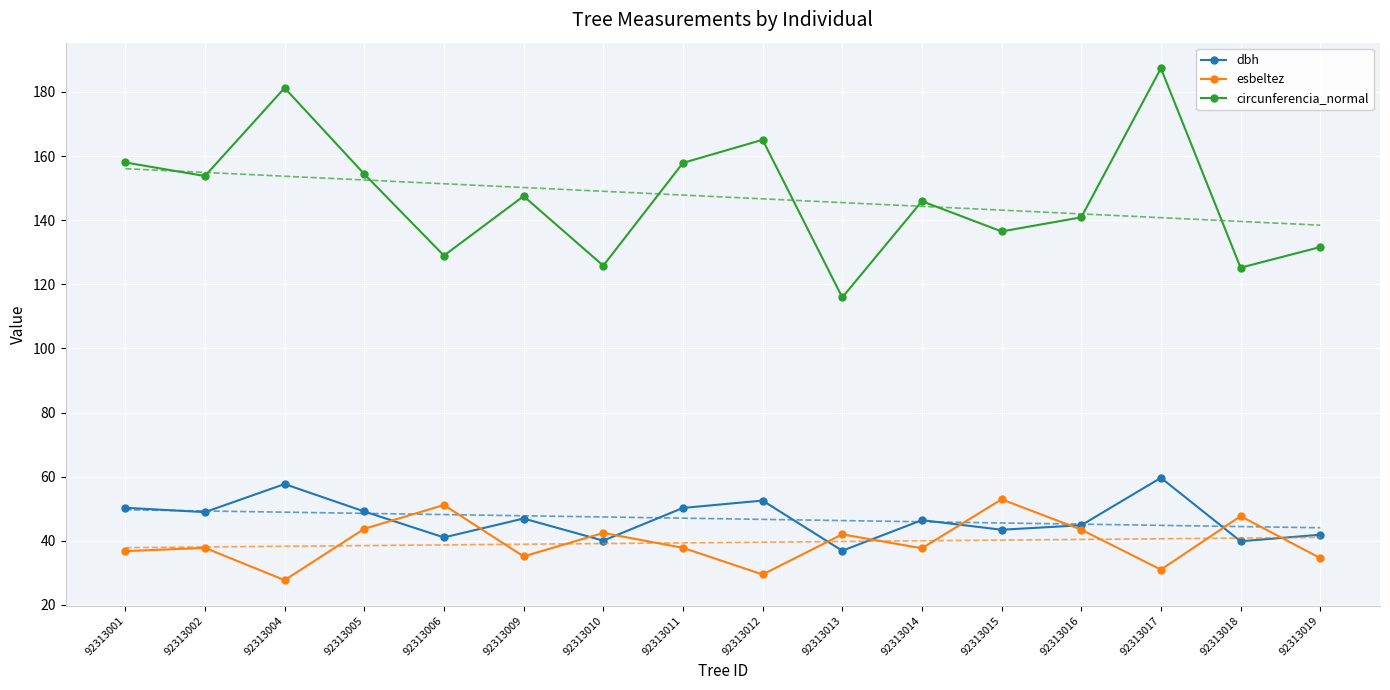

Where is the first local maximum for circunferencia_normal?

92313004